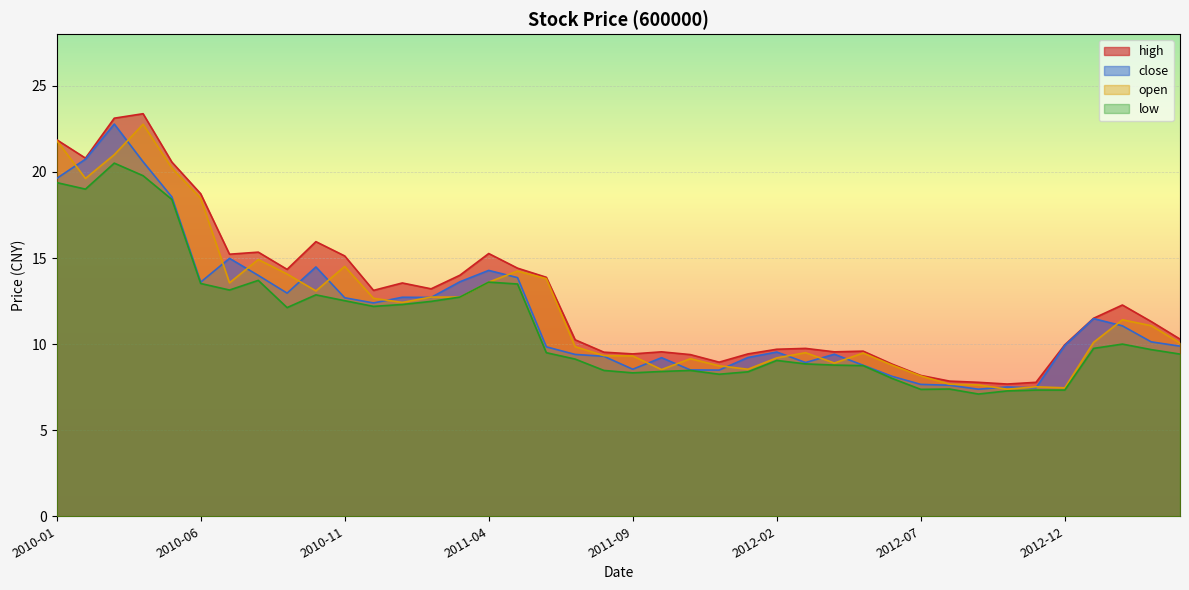

How many intersections are there between close and open?

20